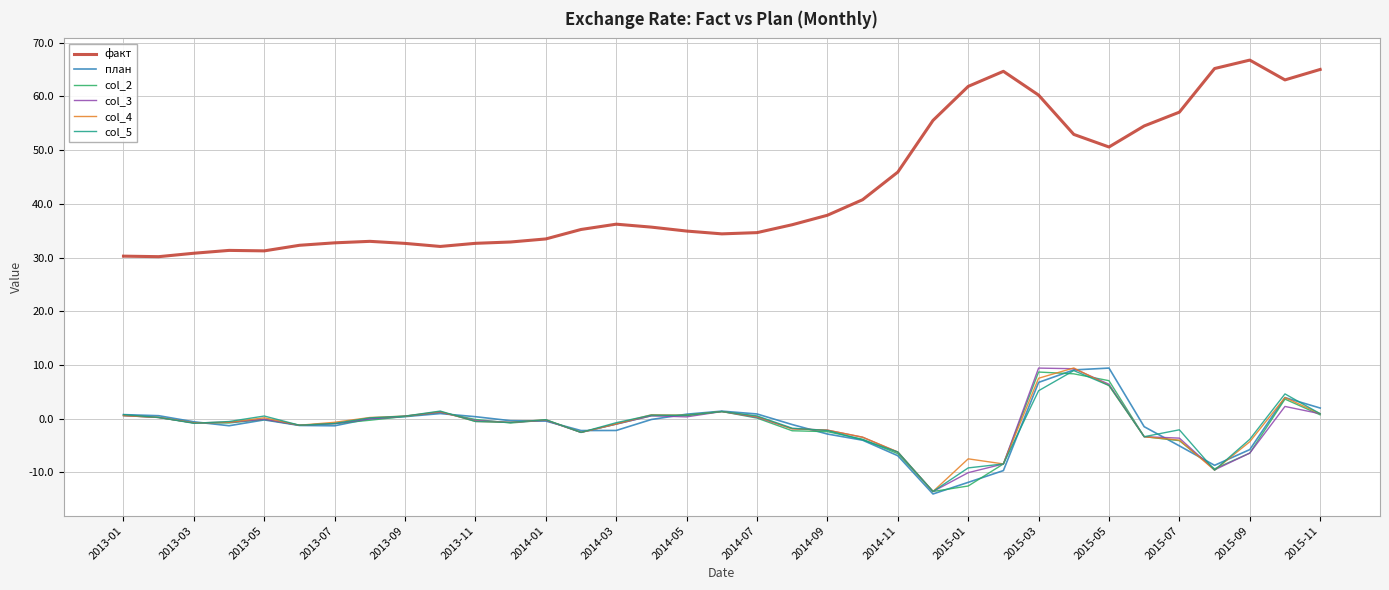

Which series has the largest range (max minus min)?

факт